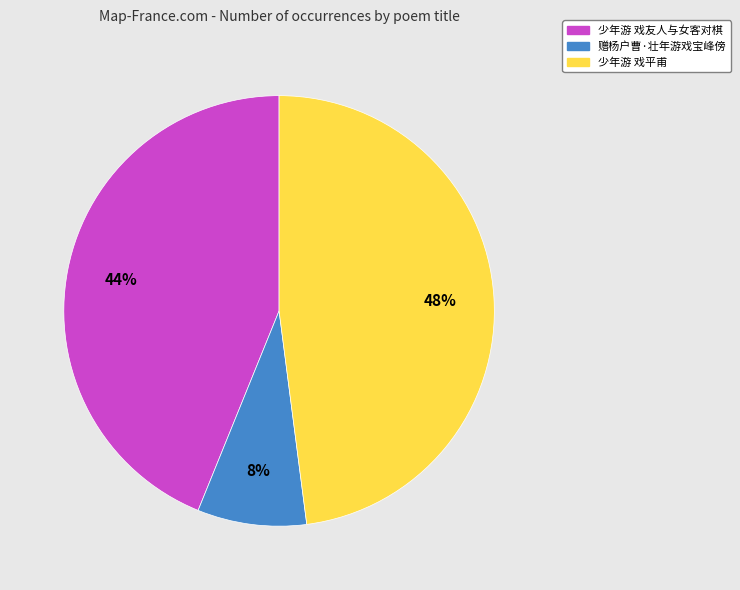

Which slice is the largest?

少年游 戏平甫